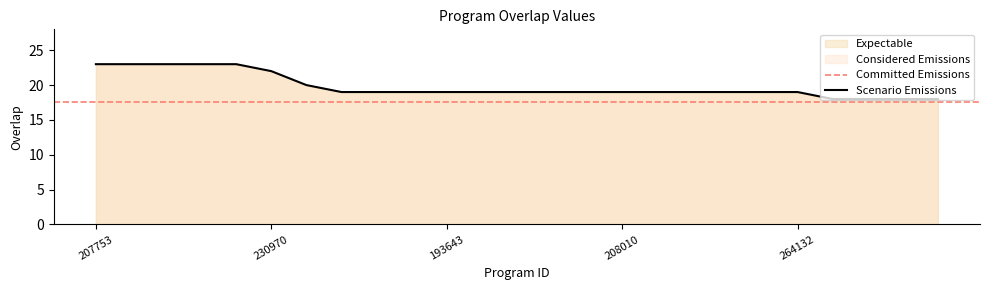

Rank the categories by value from highest to lowest.

207753, 208116, 208143, 208144, 208146, 230970, 46915, 1307, 60887, 189179, 193643, 194158, 207600, 207705, 208009, 208010, 208552, 214778, 214951, 234789, 264132, 3269, 4799, 10905, 11761